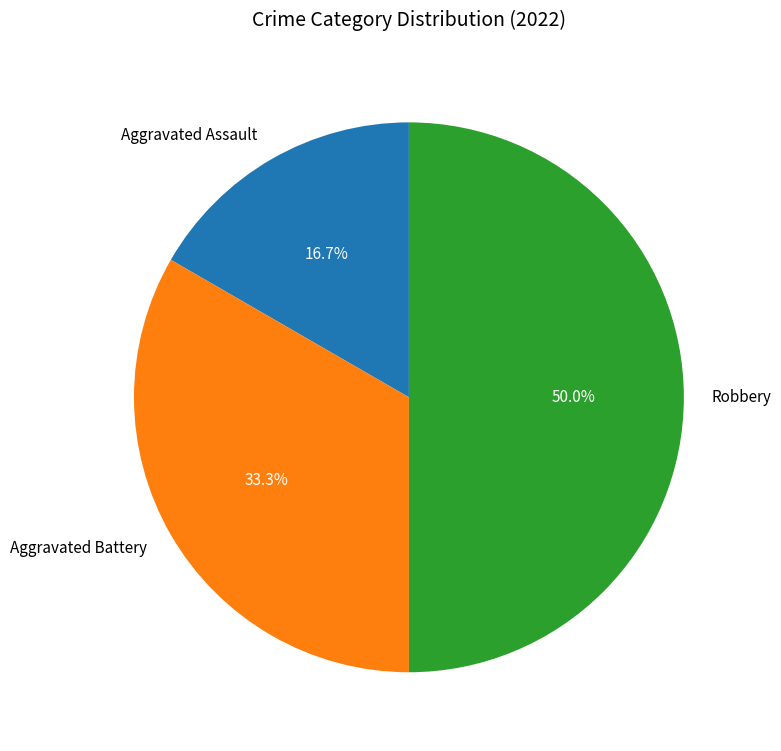

To the nearest percent, what portion does Aggravated Assault represent?

17%